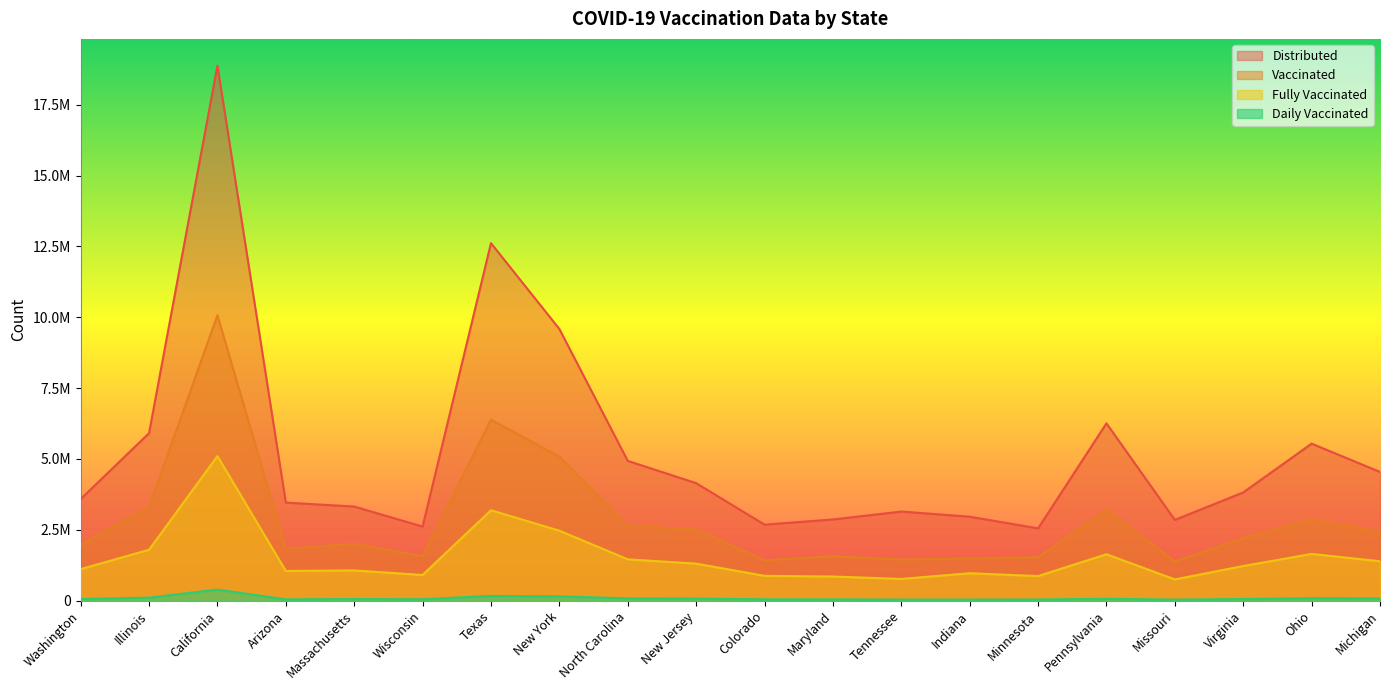

Reading left to right, list all the values displayed in this chart.

distributed: Washington=3586880	Illinois=5909425	California=18875980	Arizona=3461245	Massachusetts=3321910	Wisconsin=2614965	Texas=12613635	New York=9586045	North Carolina=4932810	New Jersey=4147575	Colorado=2684110	Maryland=2866250	Tennessee=3145950	Indiana=2964250	Minnesota=2551740	Pennsylvania=6257455	Missouri=2849985	Virginia=3820055	Ohio=5540795	Michigan=4543010
vaccinated: Washington=1968308	Illinois=3307733	California=10070870	Arizona=1835039	Massachusetts=2008501	Wisconsin=1570598	Texas=6390503	New York=5082402	North Carolina=2649588	New Jersey=2510167	Colorado=1428551	Maryland=1567725	Tennessee=1452601	Indiana=1489440	Minnesota=1534133	Pennsylvania=3209843	Missouri=1387811	Virginia=2204874	Ohio=2866528	Michigan=2442742
fully_vaccinated: Washington=1114184	Illinois=1797959	California=5102480	Arizona=1049219	Massachusetts=1069066	Wisconsin=908332	Texas=3191523	New York=2469786	North Carolina=1460412	New Jersey=1307969	Colorado=878386	Maryland=852814	Tennessee=768098	Indiana=969665	Minnesota=869465	Pennsylvania=1639030	Missouri=751322	Virginia=1223887	Ohio=1650203	Michigan=1392828
daily_vaccinated: Washington=59936	Illinois=107637	California=392009	Arizona=48184	Massachusetts=58904	Wisconsin=50598	Texas=169542	New York=154212	North Carolina=83368	New Jersey=74649	Colorado=48992	Maryland=46984	Tennessee=39909	Indiana=39601	Minnesota=43360	Pennsylvania=66451	Missouri=39638	Virginia=58341	Ohio=89672	Michigan=82529